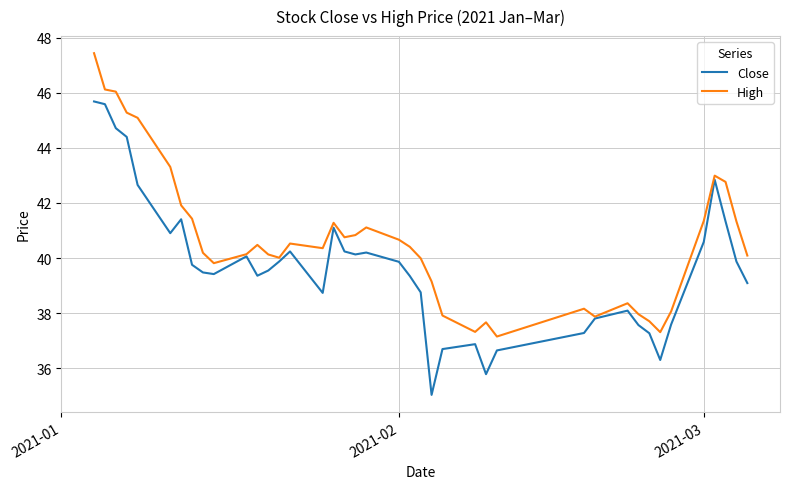

True or false: High has more than 2 points higher than both neighbors.

True